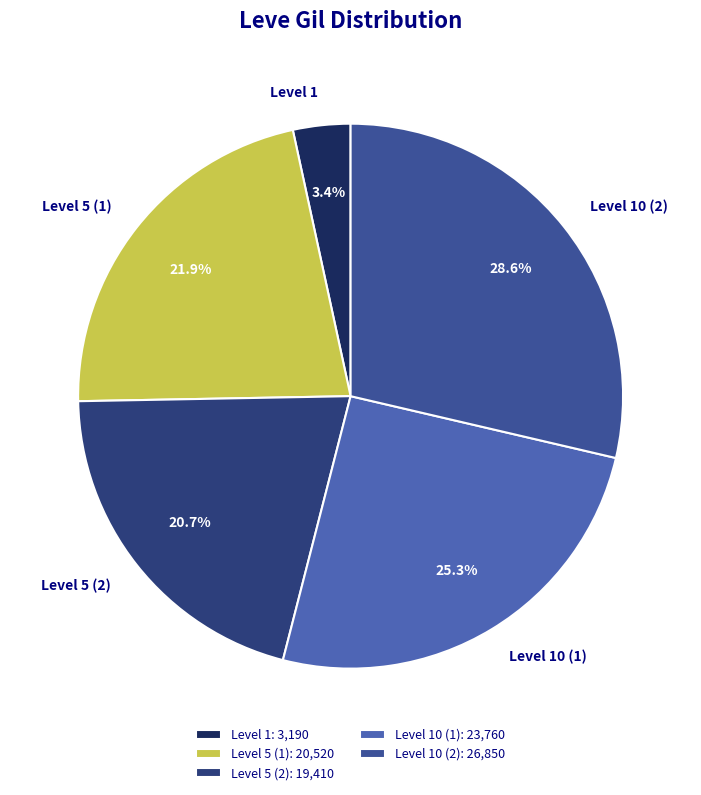

Count the number of slices in the pie.

5